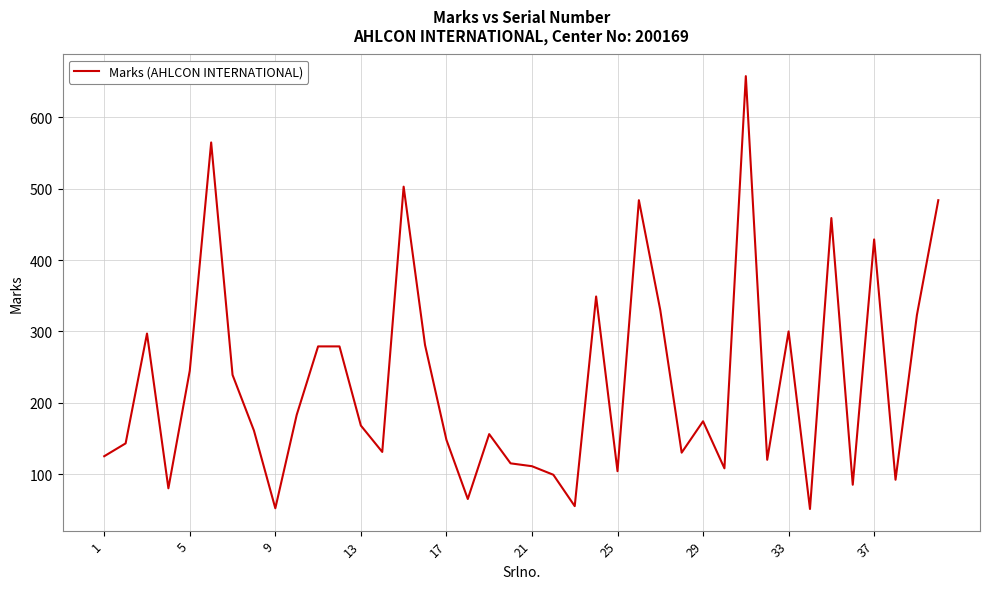

What is the minimum value shown in the chart?

51